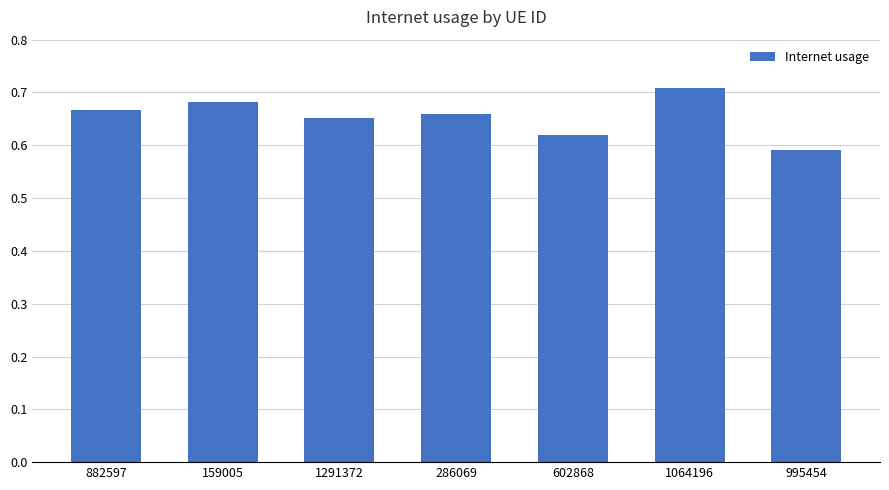

Which has a higher value, 1291372 or 602868?

1291372